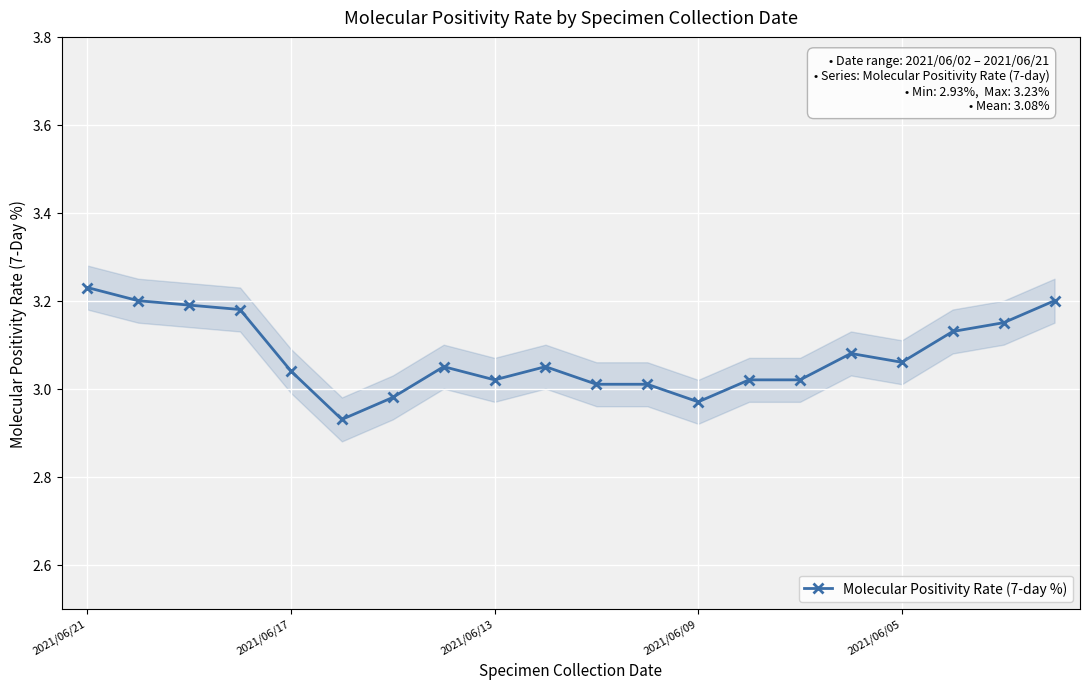

What is the sum of the values at 2021/06/05 and 7?

6.1